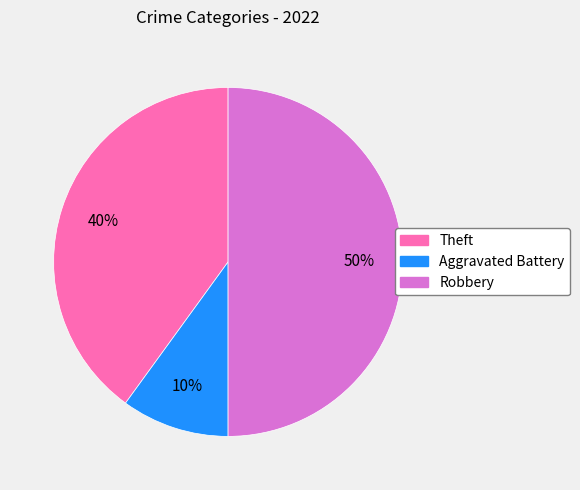

To the nearest percent, what is the combined percentage of Robbery and Aggravated Battery?

60%